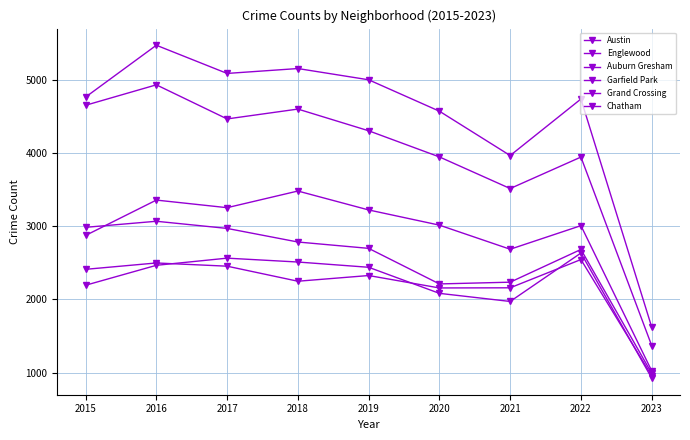

In Garfield Park, how many points are higher than both neighbors (excluding endpoints)?

3